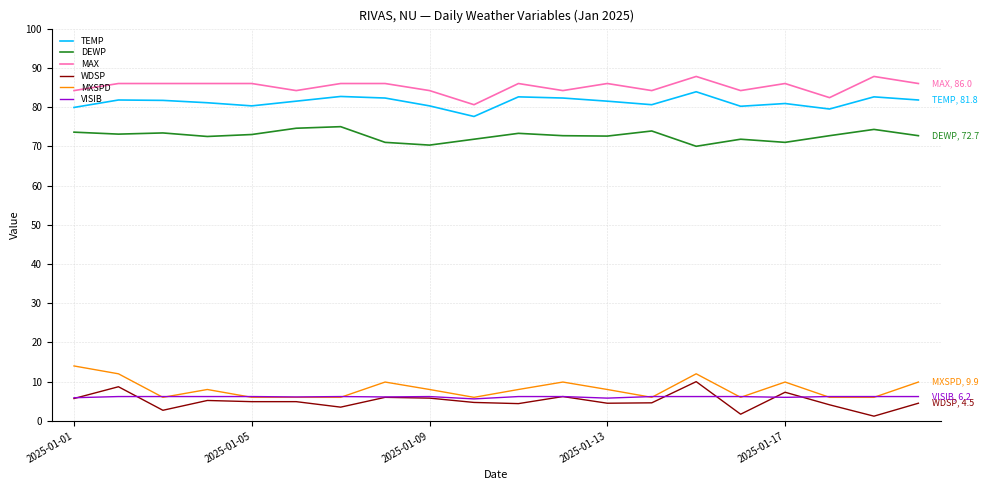

What is the lowest value of the VISIB series?

5.6